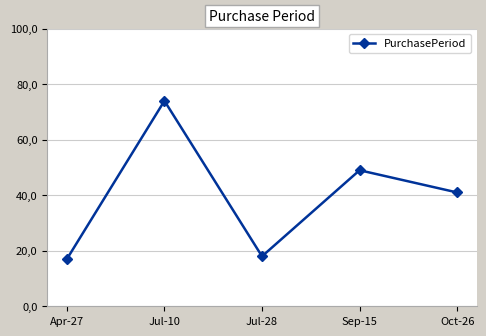

What is the sum of all values?

199